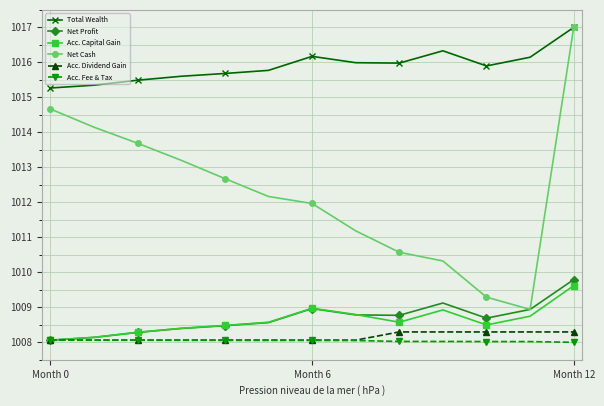

What is the value of the Net Cash point at the 9th from the left?

1010.6